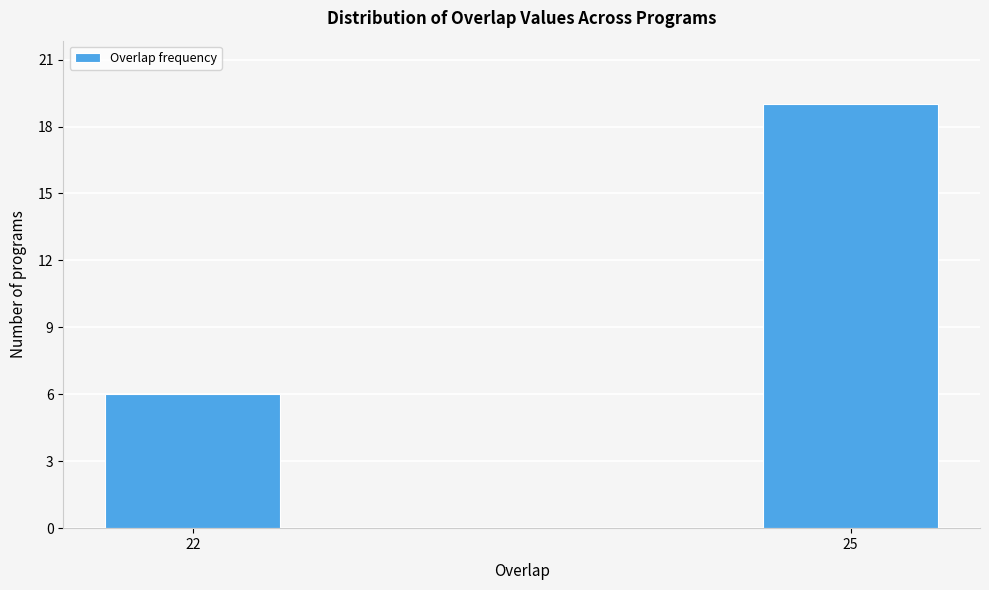

Reading left to right, transcribe all the data shown in this chart.

6	19